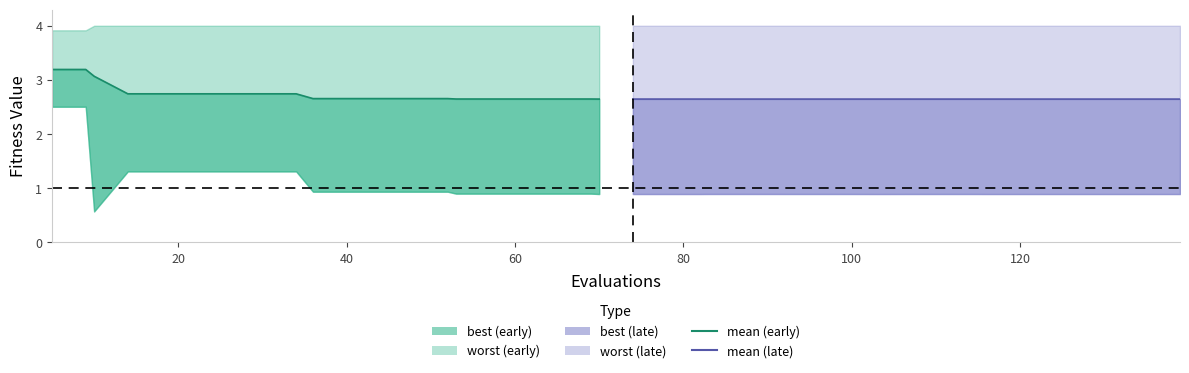

True or false: mean (late) and mean cross at least once.

False